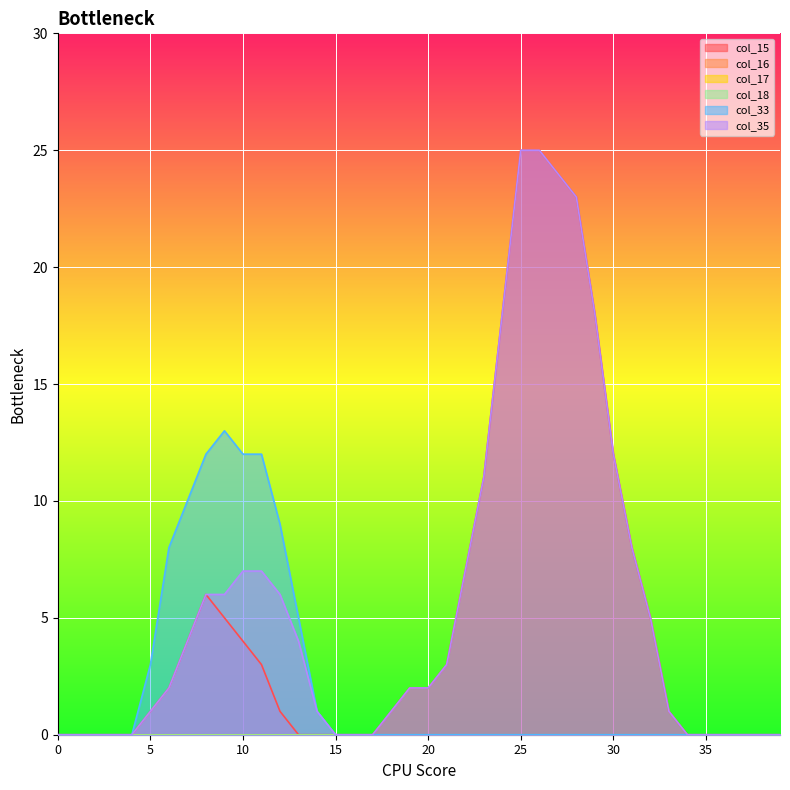

What is the sum of all col_15 values?

211